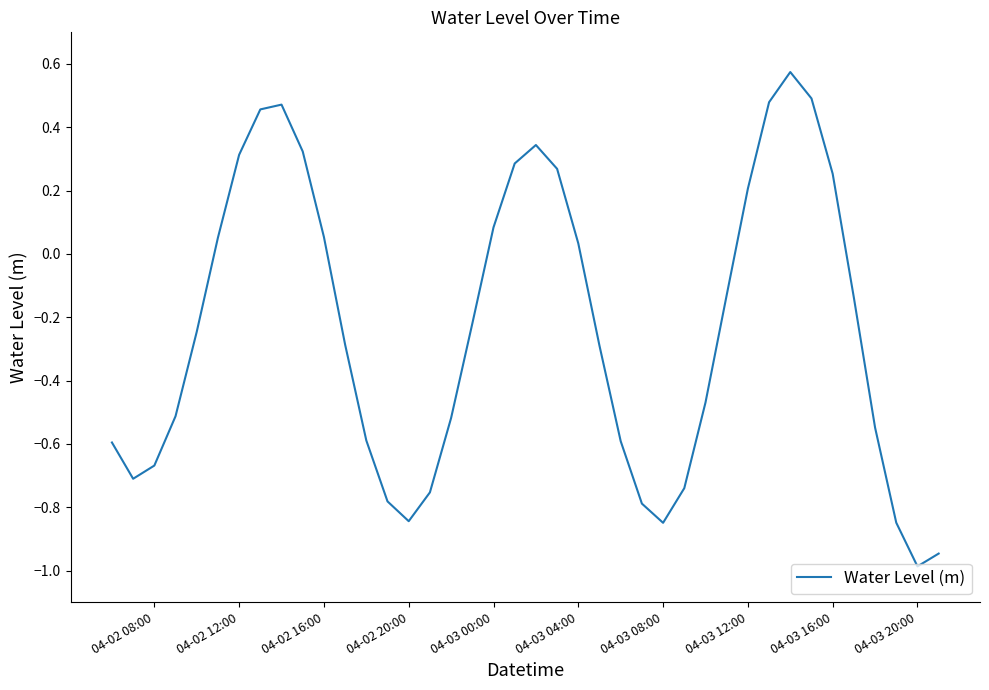

What is the difference between the maximum and minimum values?

1.6